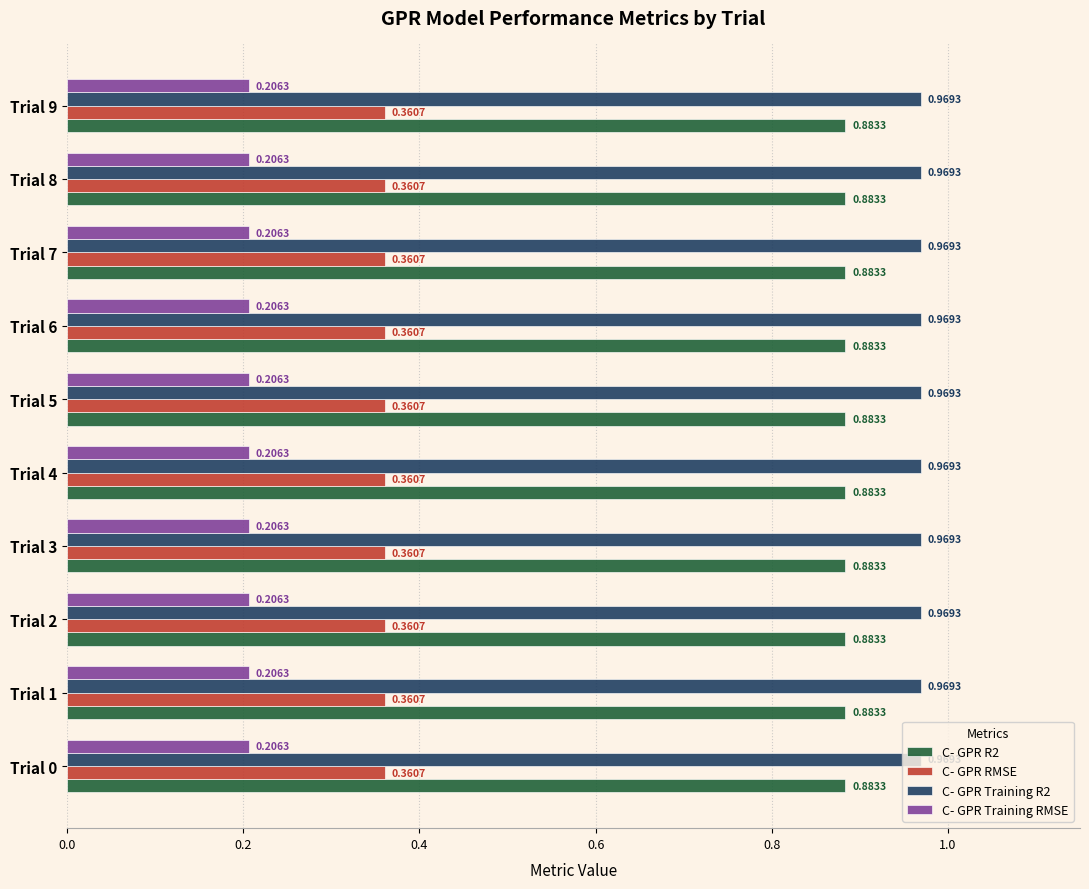

What is the sum of all C- GPR Training RMSE values?

2.1